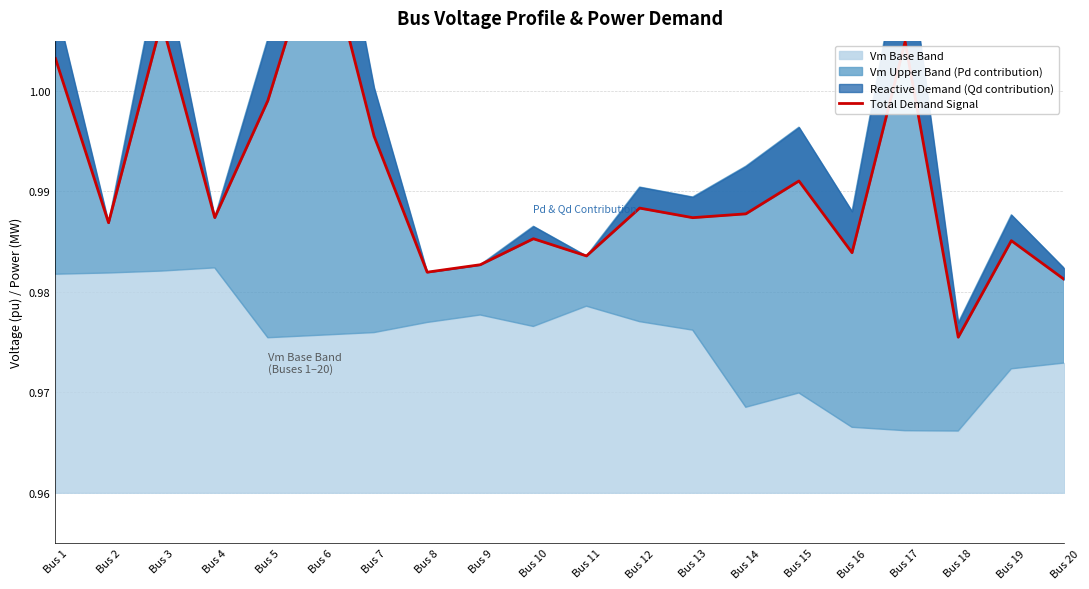

Which has a higher value, Bus 12 or Bus 17?

Bus 17